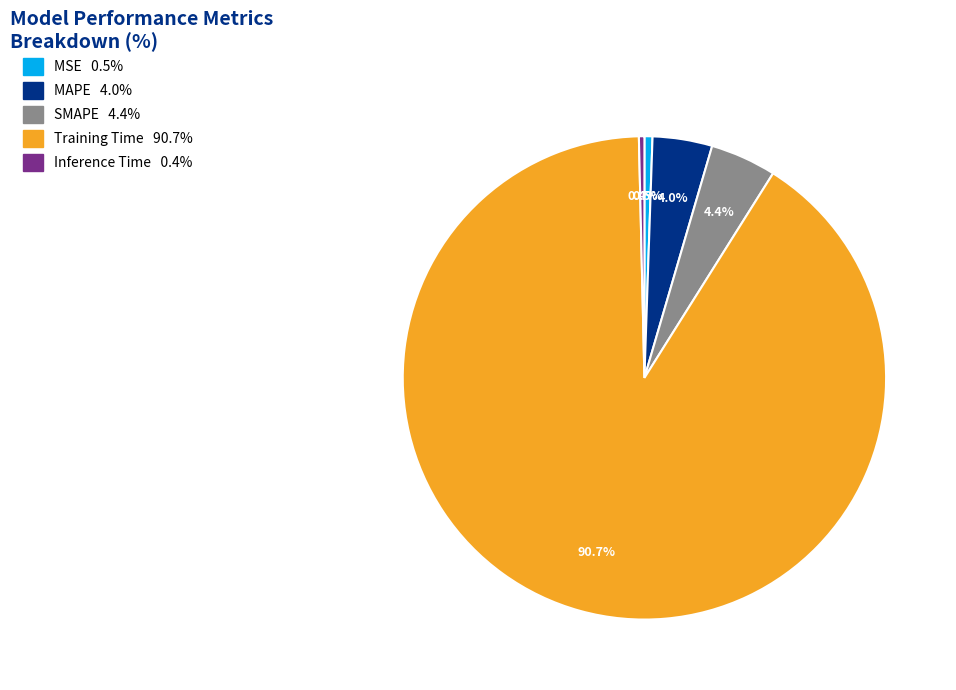

Is it true that SMAPE is 4% of the pie?

True